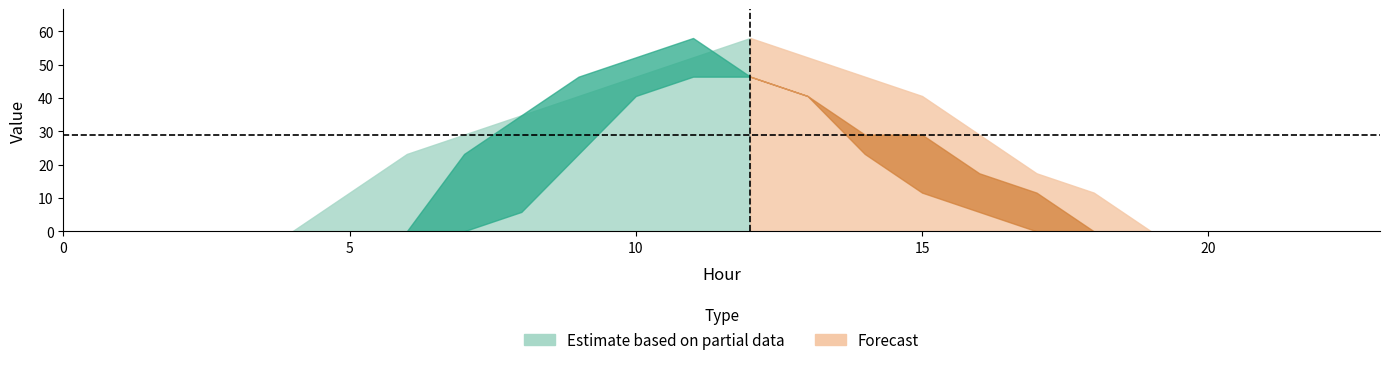

At which label does row2 reach its peak?

11